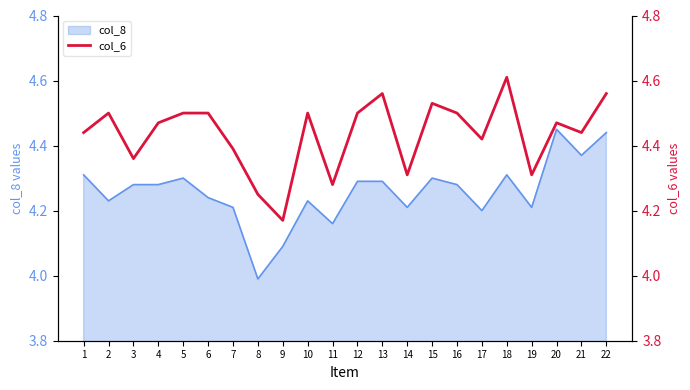

True or false: col_8 has a value of 7.6 at 15.

False